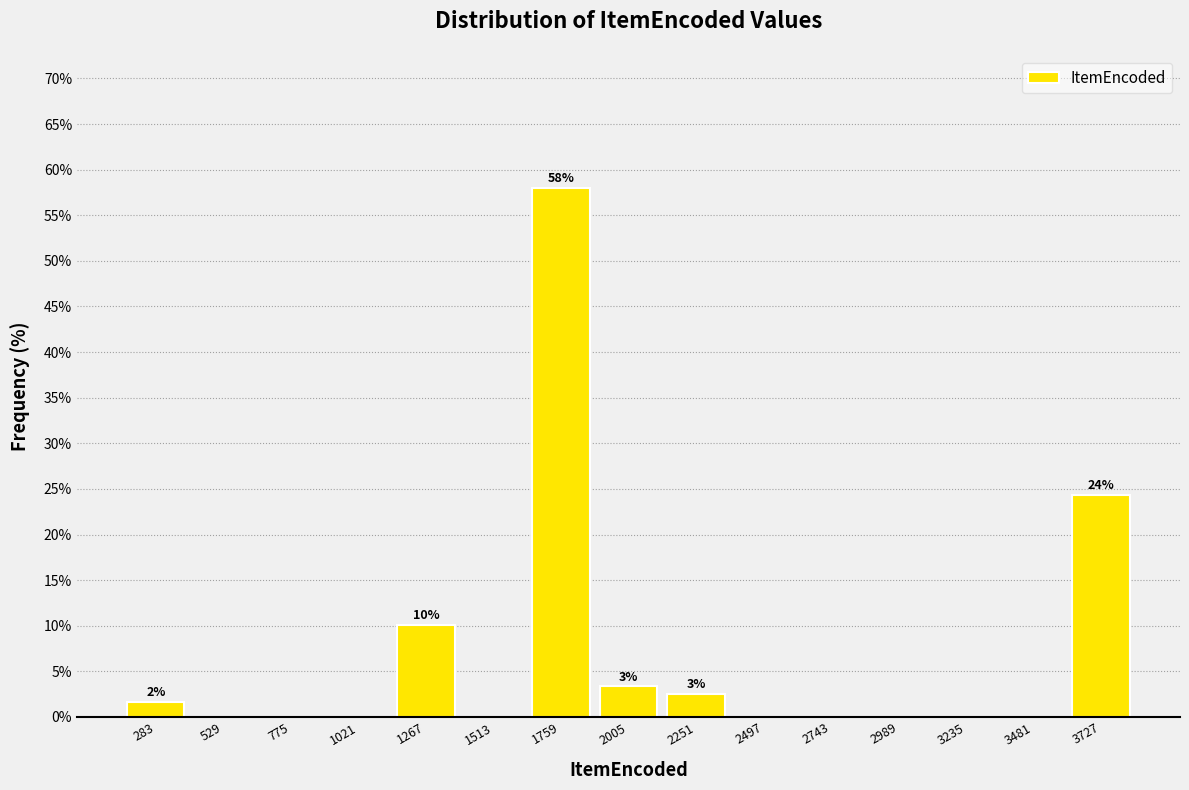

Which range on the x-axis has the tallest bar?

1650 to 1900